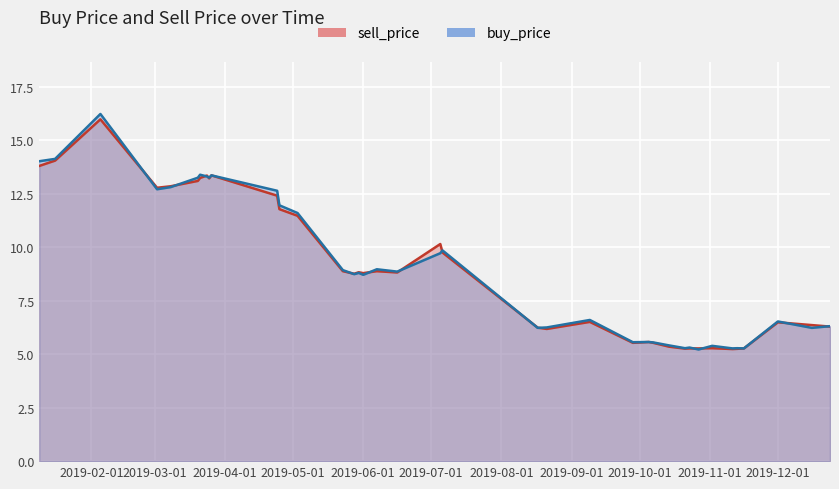

What is the lowest value of the buy_price series?

5.2